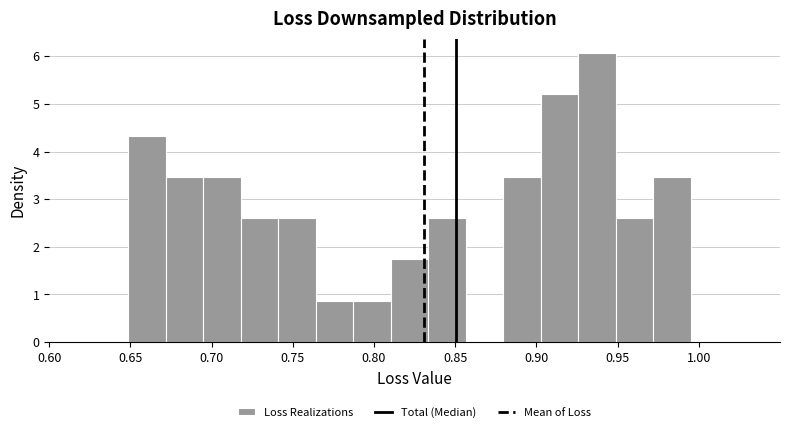

Reading left to right, transcribe this chart: for each bar, give the range it covers on the x-axis and its height. Neither the bar edges nor the heights are printed on the chart, so give them approximately, as read against the axes.

0.650 to 0.670: 4.3
0.670 to 0.695: 3.5
0.695 to 0.720: 3.5
0.720 to 0.740: 2.6
0.740 to 0.765: 2.6
0.765 to 0.785: 0.9
0.785 to 0.810: 0.9
0.810 to 0.835: 1.7
0.835 to 0.855: 2.6
0.855 to 0.880: 0
0.880 to 0.905: 3.5
0.905 to 0.925: 5.2
0.925 to 0.950: 6.1
0.950 to 0.970: 2.6
0.970 to 0.995: 3.5